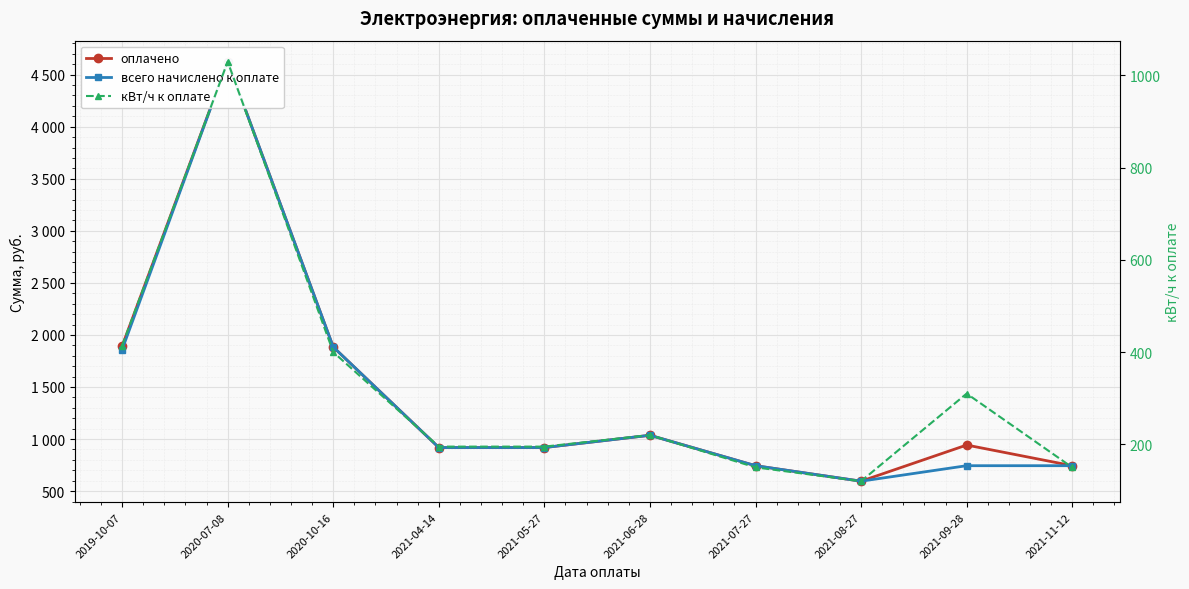

How many lines are shown in the chart?

3